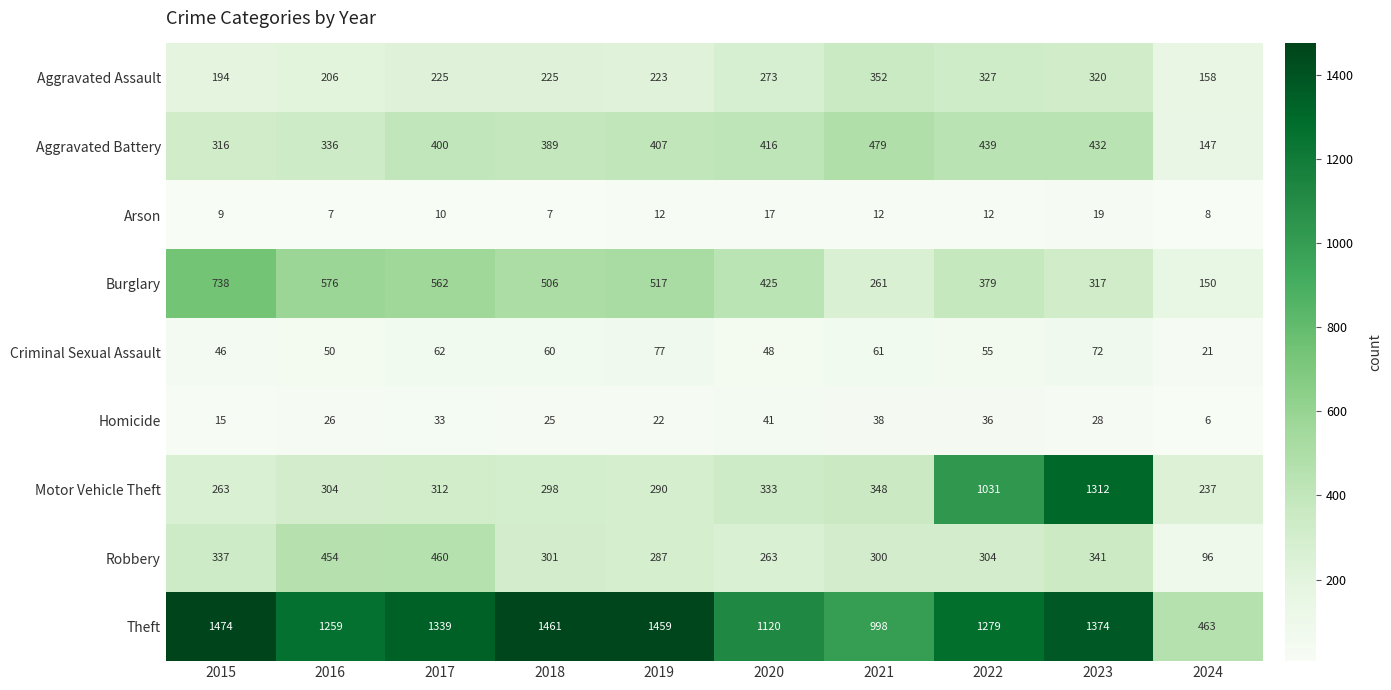

True or false: Motor Vehicle Theft has a value of 1811 at 2022.

False